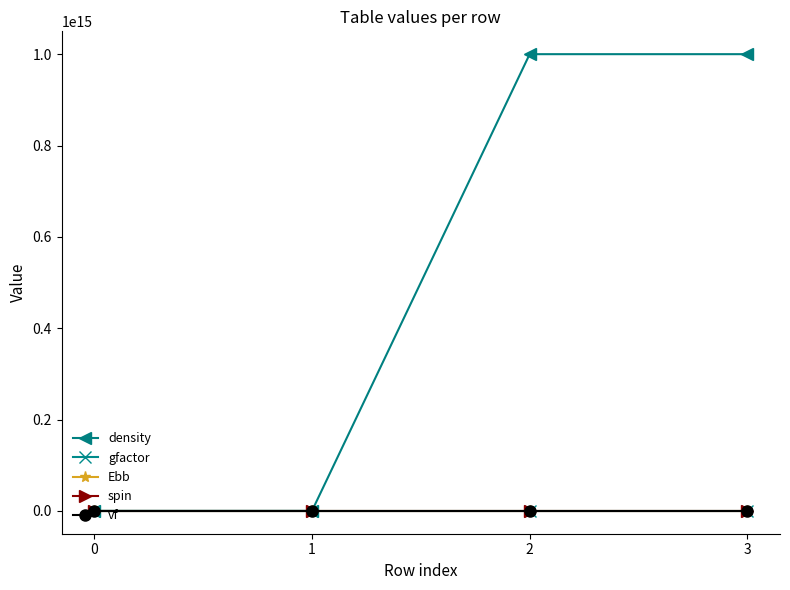

Which series has the largest total across all categories?

density